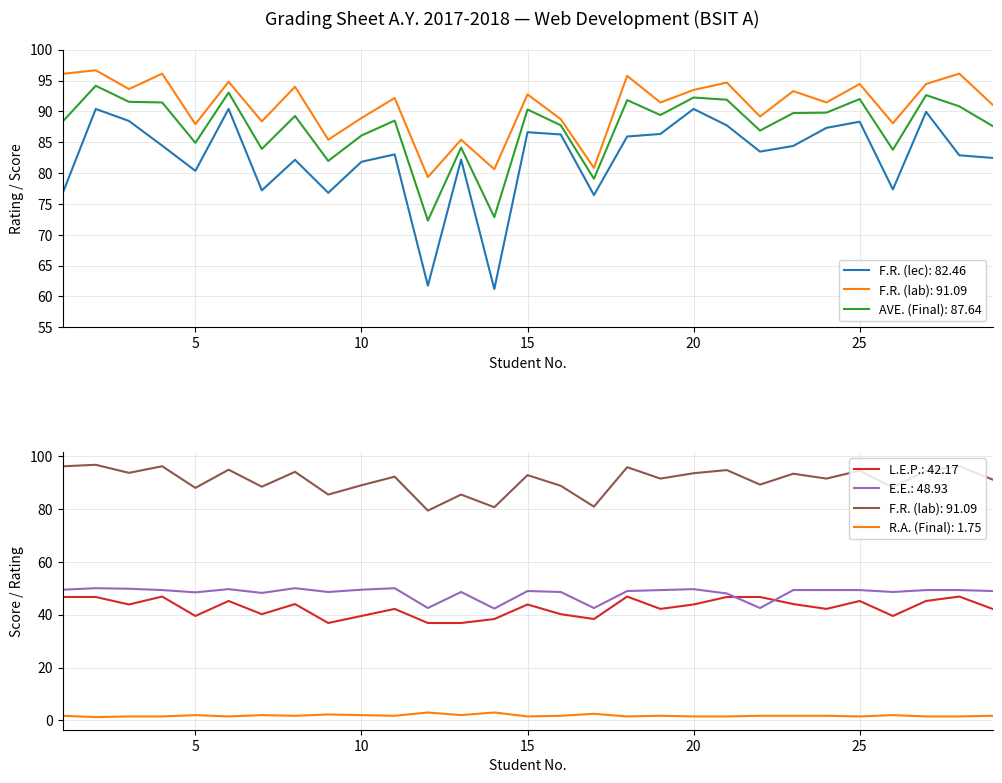

At how many categories does at least one series exceed 39?

29